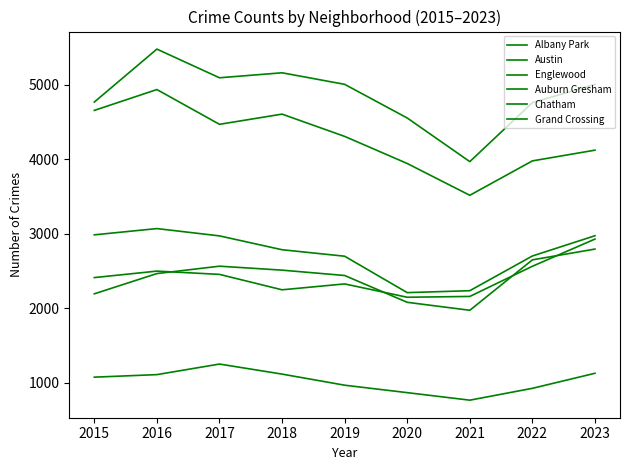

True or false: Grand Crossing and Austin intersect in this chart.

False